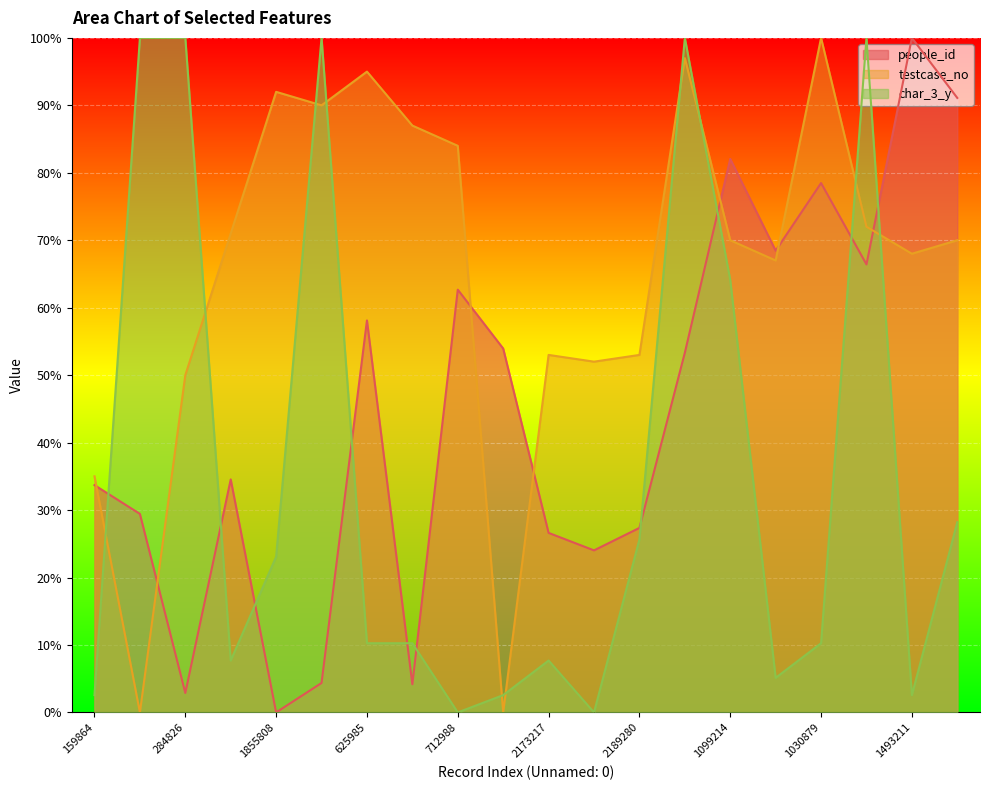

Where does the testcase_no series first go above 70?

175061